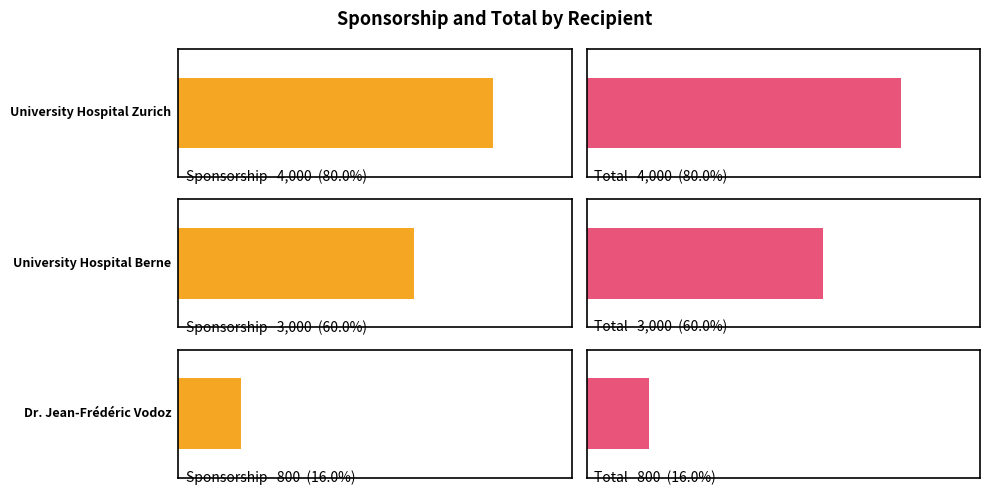

What is the total value across all series at University Hospital Zurich?

8000